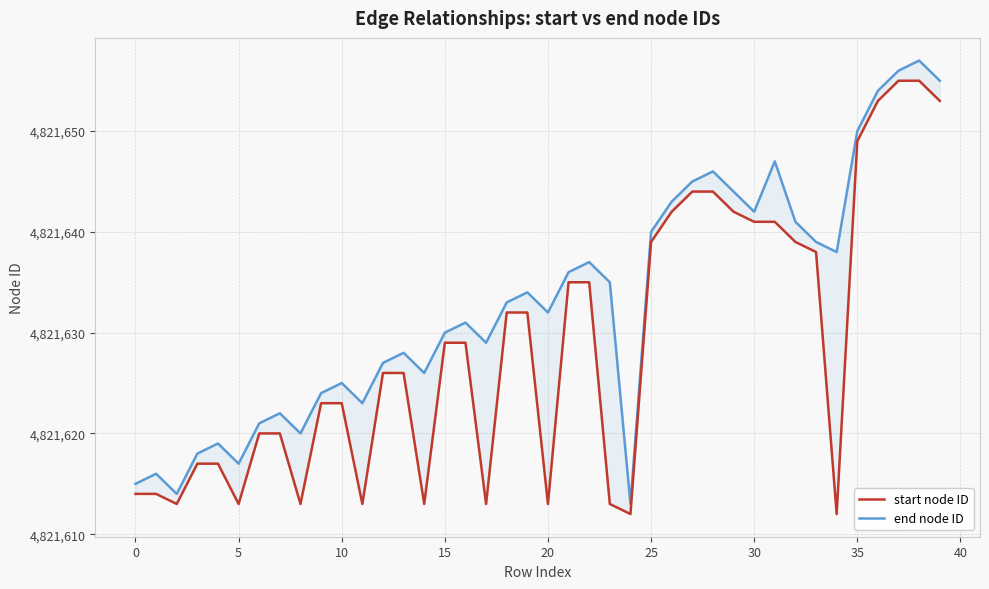

What is the difference between the maximum and second lowest values in the end node ID series?

43